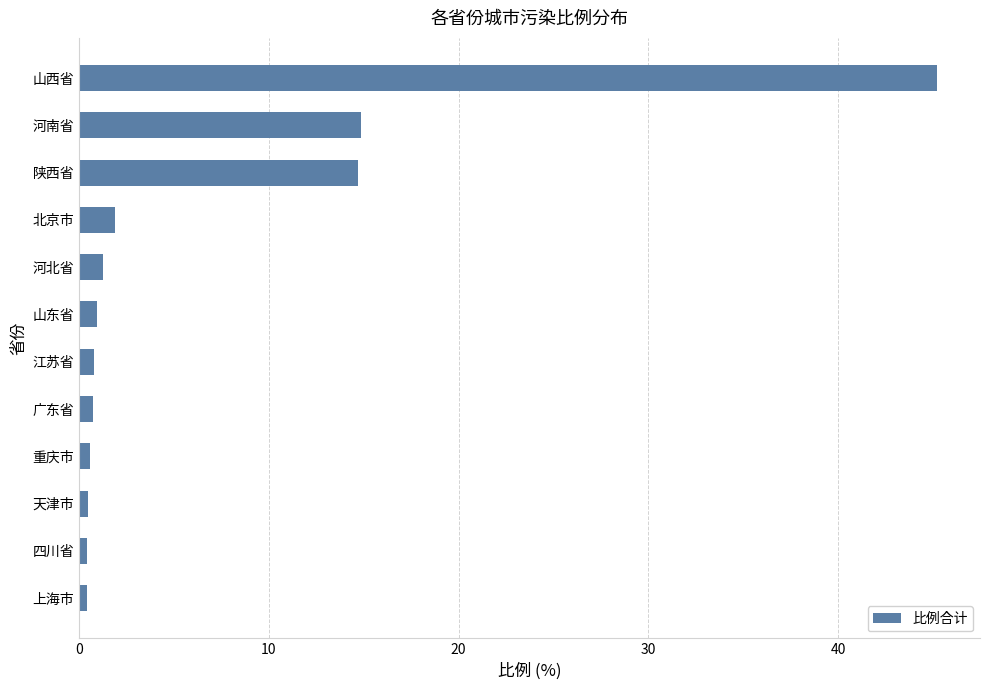

Does the chart contain stacked bars?

No